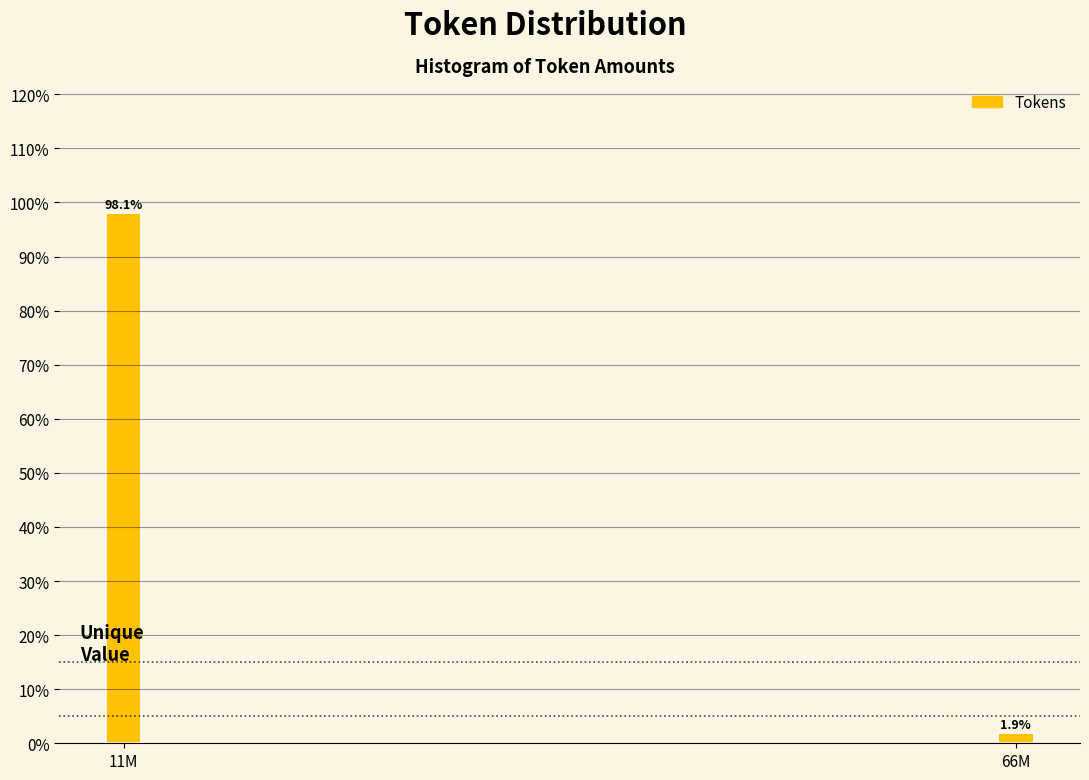

Reading right to left, extract all data points from this chart.

1.9	98.1